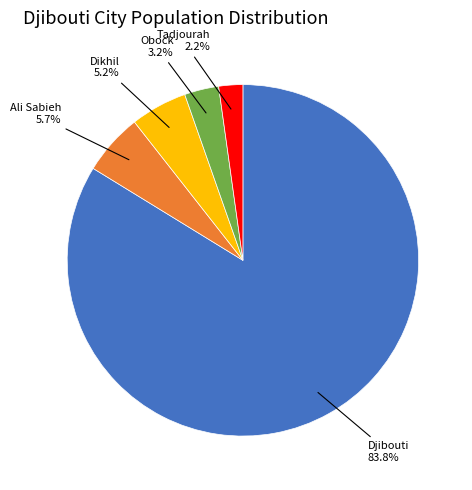

True or false: Dikhil accounts for 17% of the total.

False